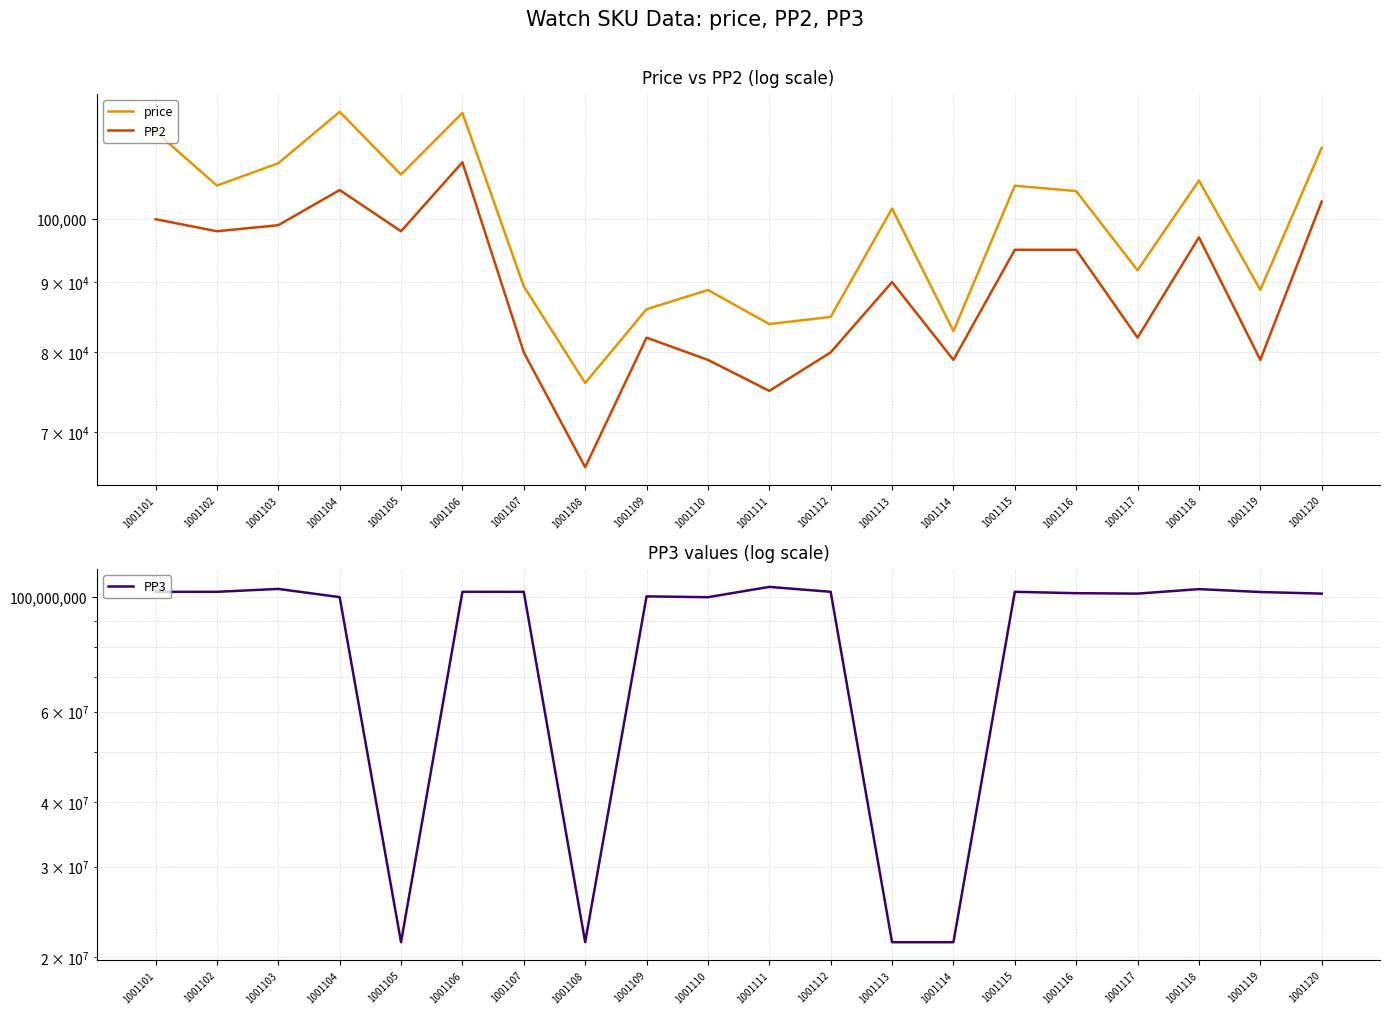

Rank the series by their maximum value, from highest to lowest.

PP3, price, PP2